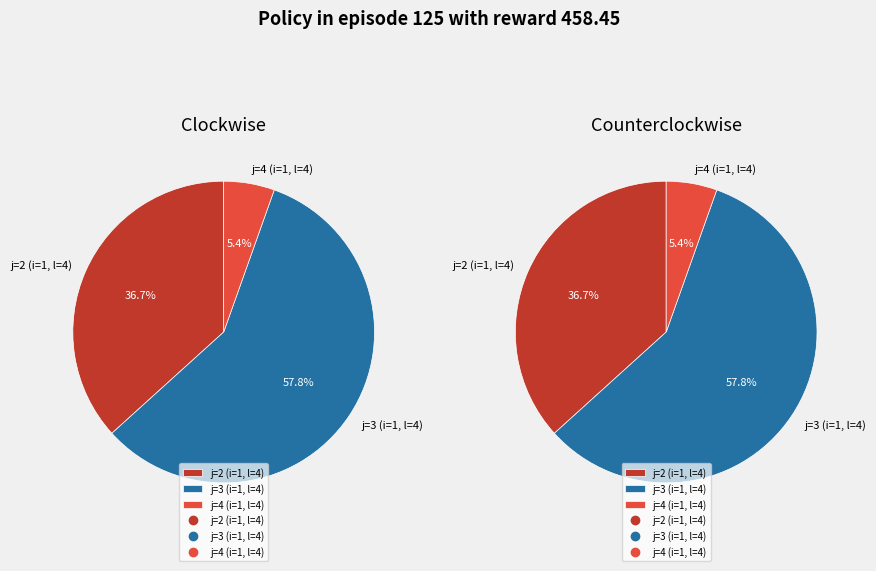

Is j=3 (i=1, l=4) the majority of the pie?

Yes